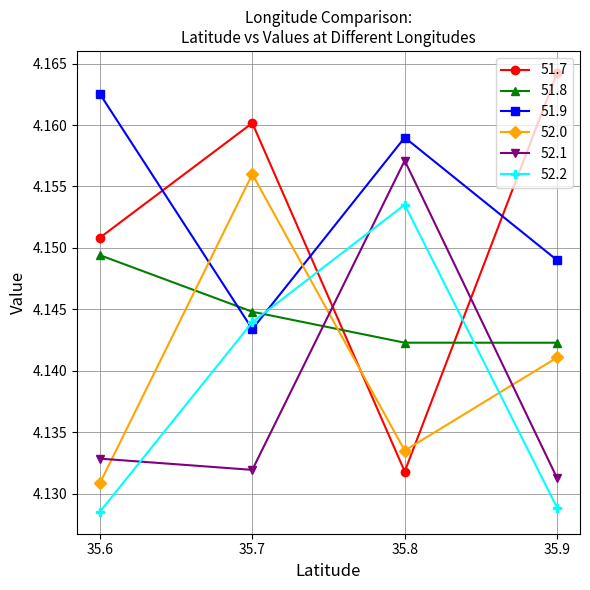

In 51.9, how many points are lower than both neighbors (excluding endpoints)?

1